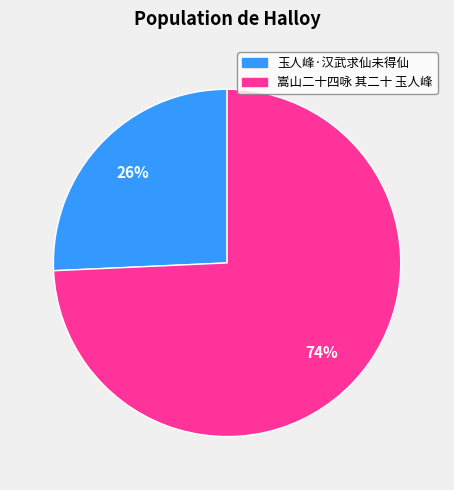

To the nearest percent, what percentage of the pie is 嵩山二十四咏 其二十 玉人峰?

74%